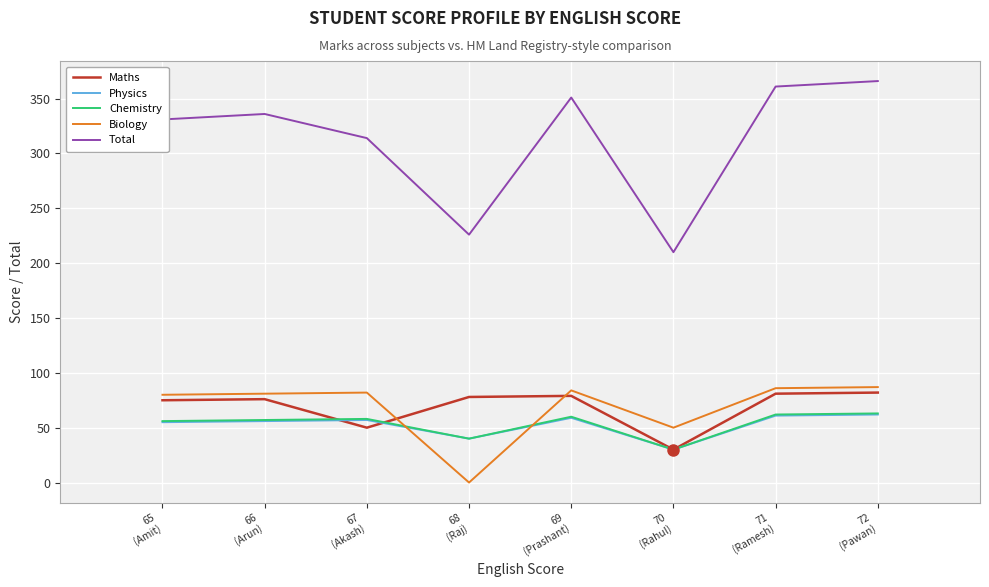

True or false: Total and Maths cross at least once.

False